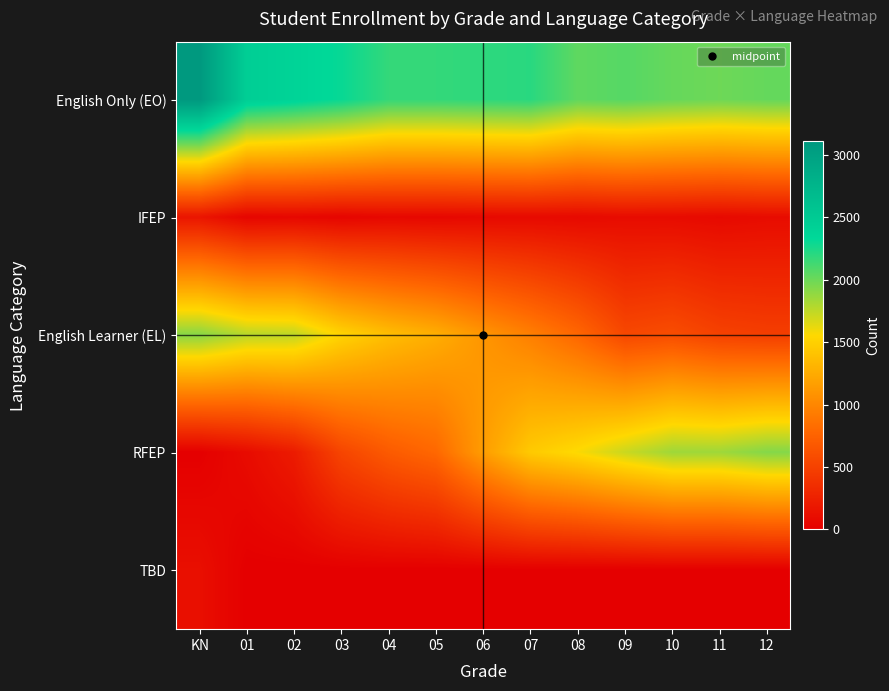

List the series in order of their peak value, lowest first.

TBD, IFEP, English Learner (EL), RFEP, English Only (EO)